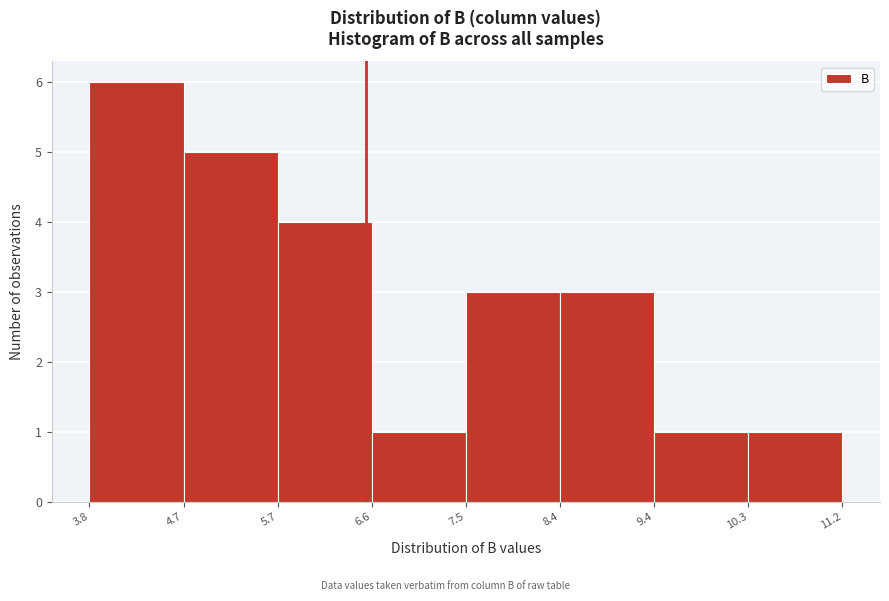

Which range on the x-axis has the tallest bar?

3.8 to 4.7